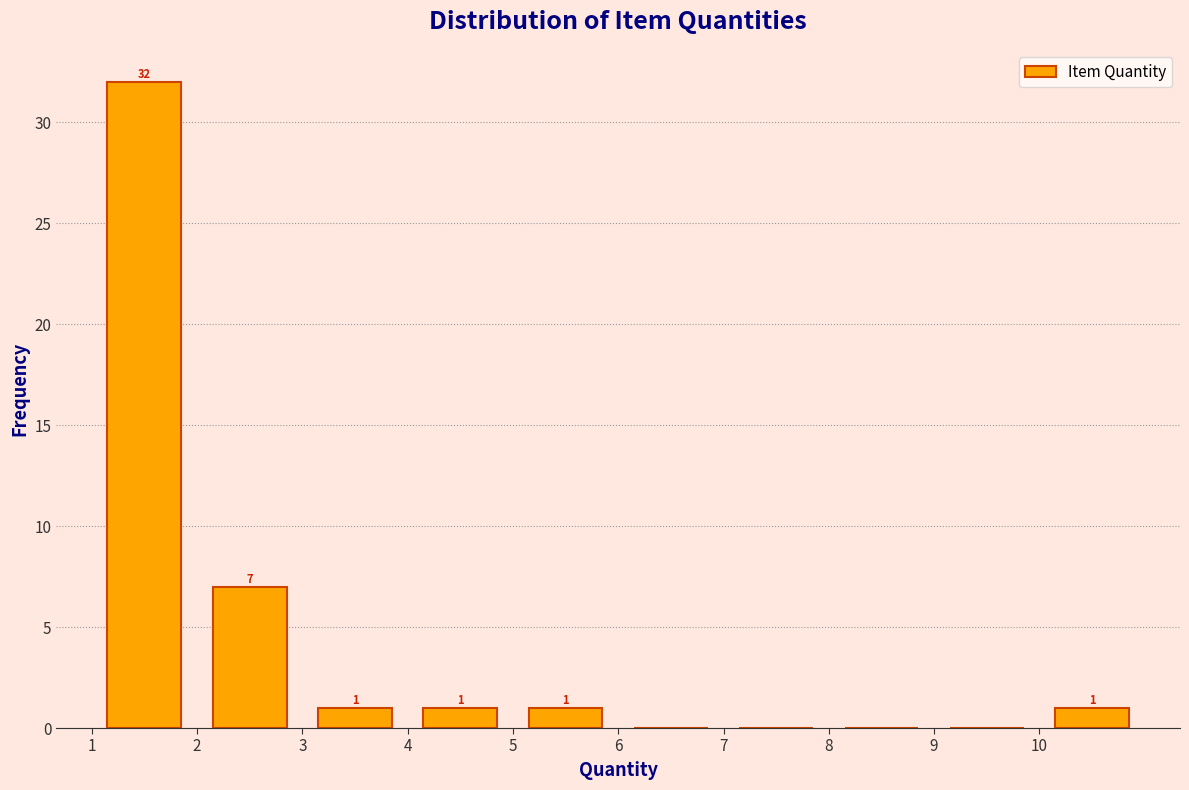

Over which range of the x-axis is the bar tallest?

1 to 2